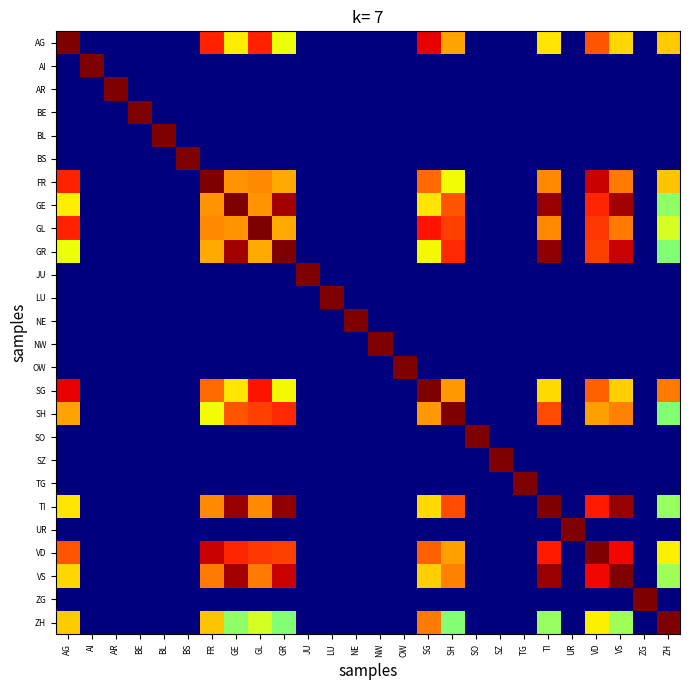

What is the difference between the highest and lowest values at ZH?

1.0